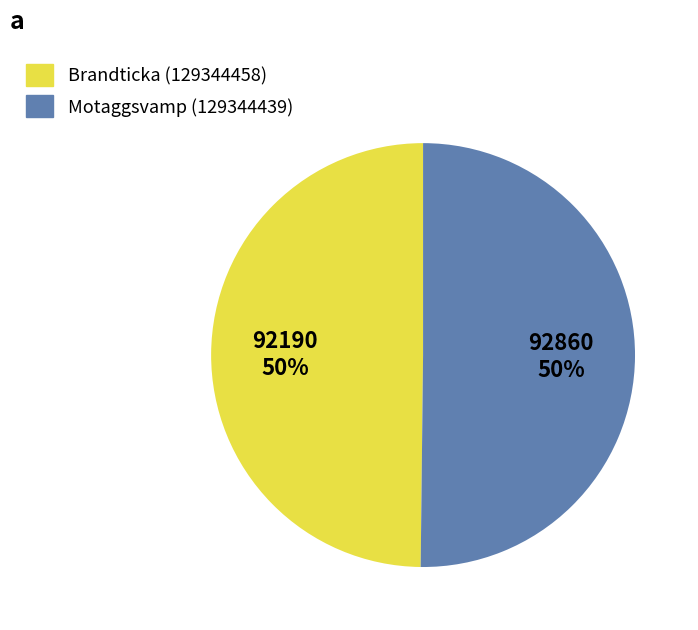

Approximately how many times larger is the value at Brandticka (129344458) compared to Motaggsvamp (129344439)?

1.0